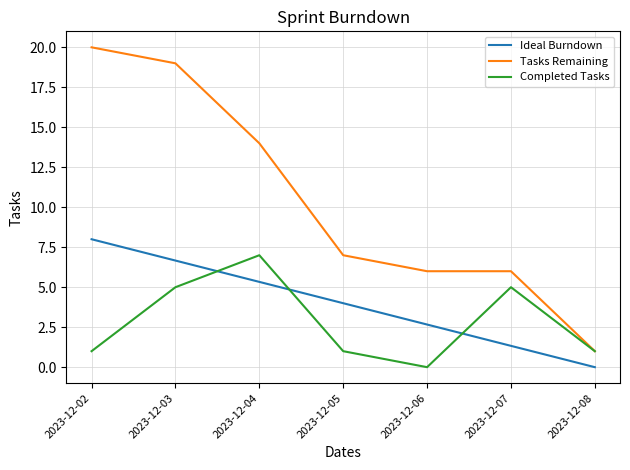

Reading left to right, transcribe all the data shown in this chart.

Ideal Burndown: 8.0	6.7	5.3	4.0	2.7	1.3	0.0
Tasks Remaining: 20.0	19.0	14.0	7.0	6.0	6.0	1.0
Completed Tasks: 1.0	5.0	7.0	1.0	0.0	5.0	1.0